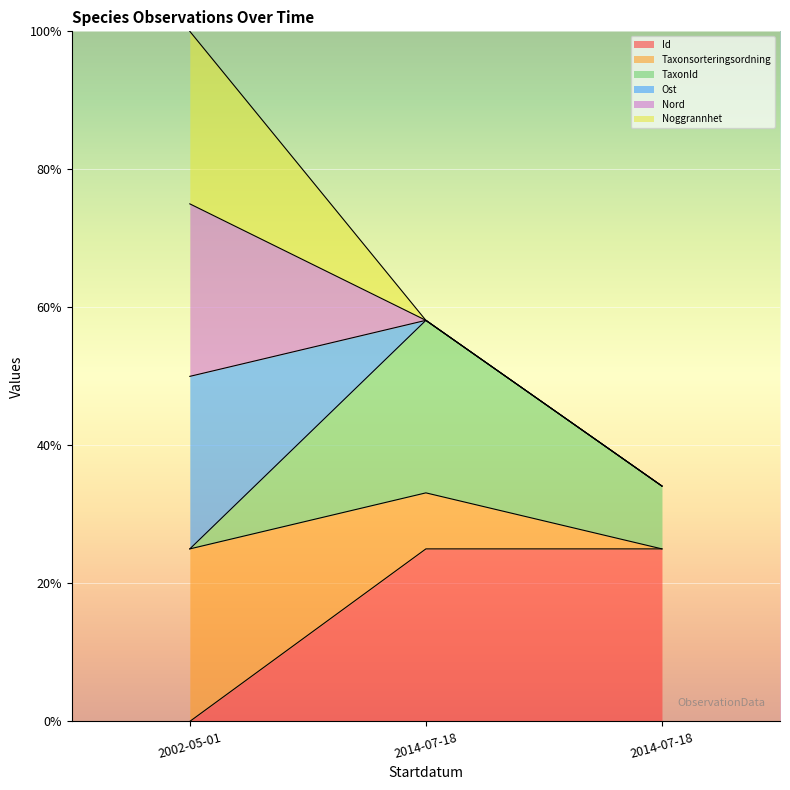

Does the chart display data point markers on the line(s)?

No